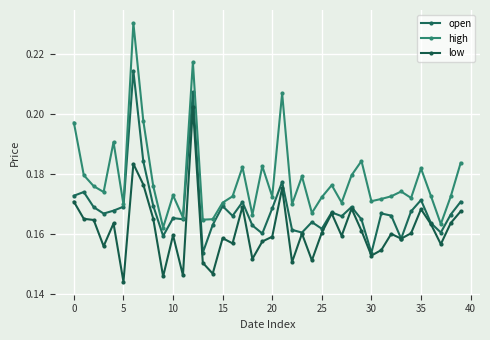

What is the maximum value for low?

0.2